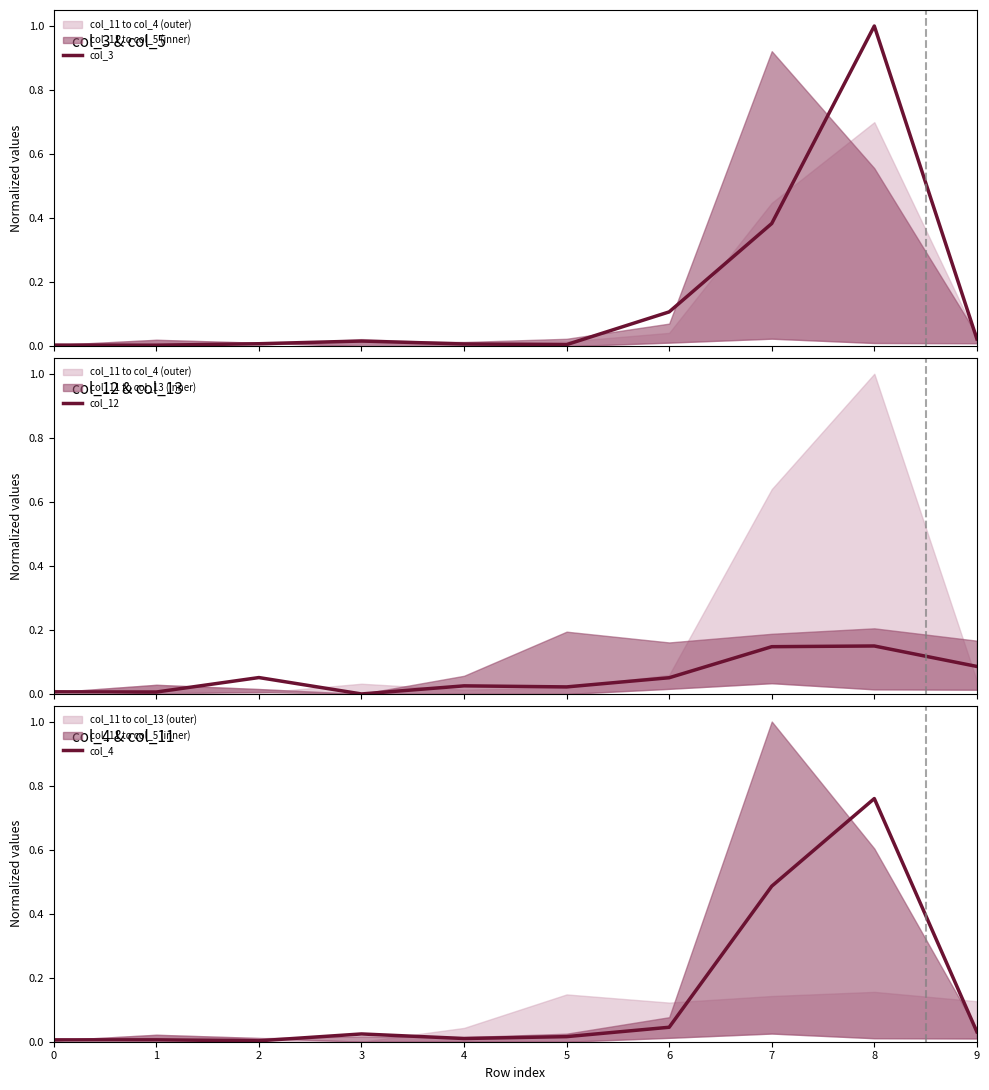

Reading left to right, extract all data points from this chart.

col_3: 0.0	0.0	0.0	0.0	0.0	0.0	0.1	0.4	1.0	0.0
col_12: 0.0	0.0	0.1	0.0	0.0	0.0	0.1	0.1	0.1	0.1
col_4: 0.0	0.0	0.0	0.0	0.0	0.0	0.0	0.5	0.8	0.0